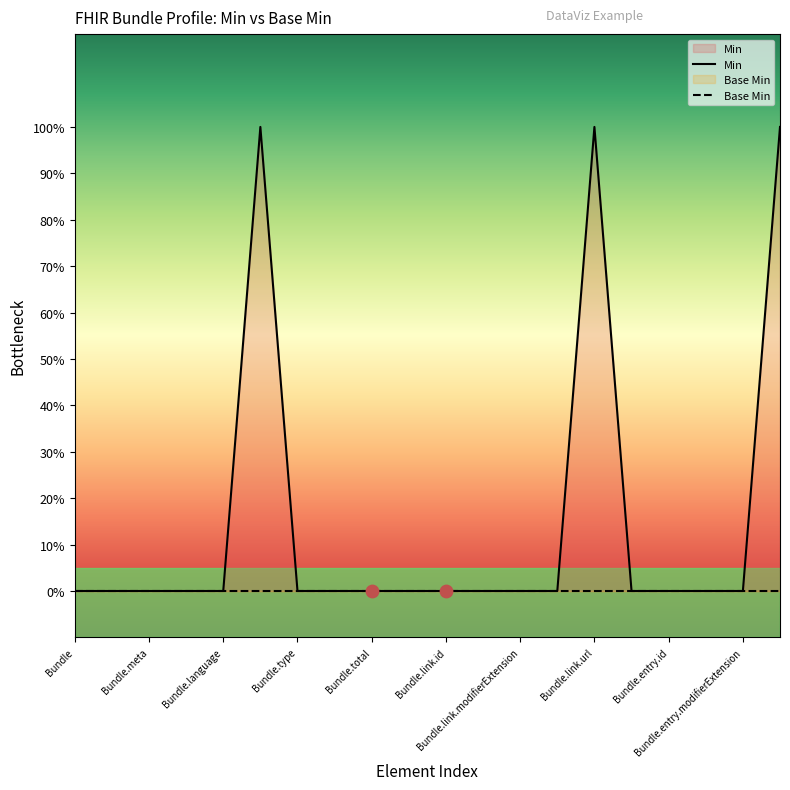

Which series reaches the minimum Y coordinate?

Min